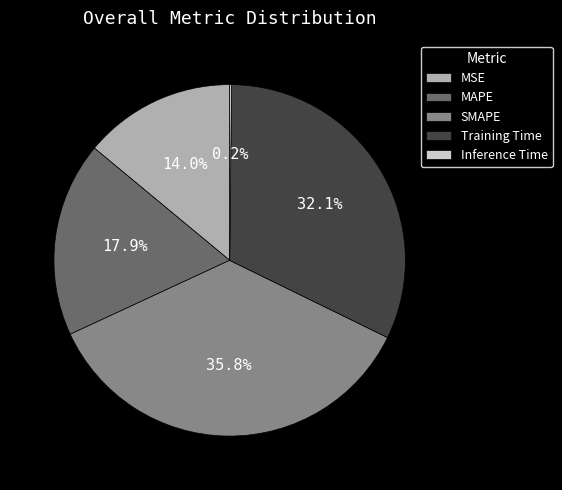

What percentage is the MAPE slice, to the nearest percent?

18%